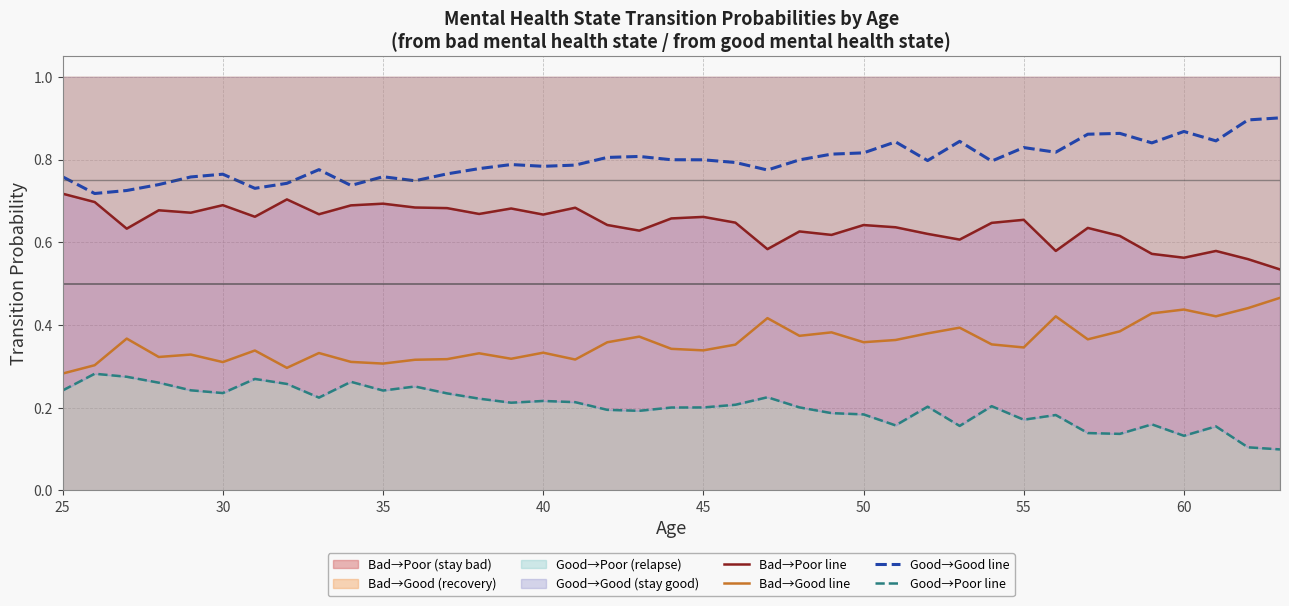

How many lines are shown in the chart?

4